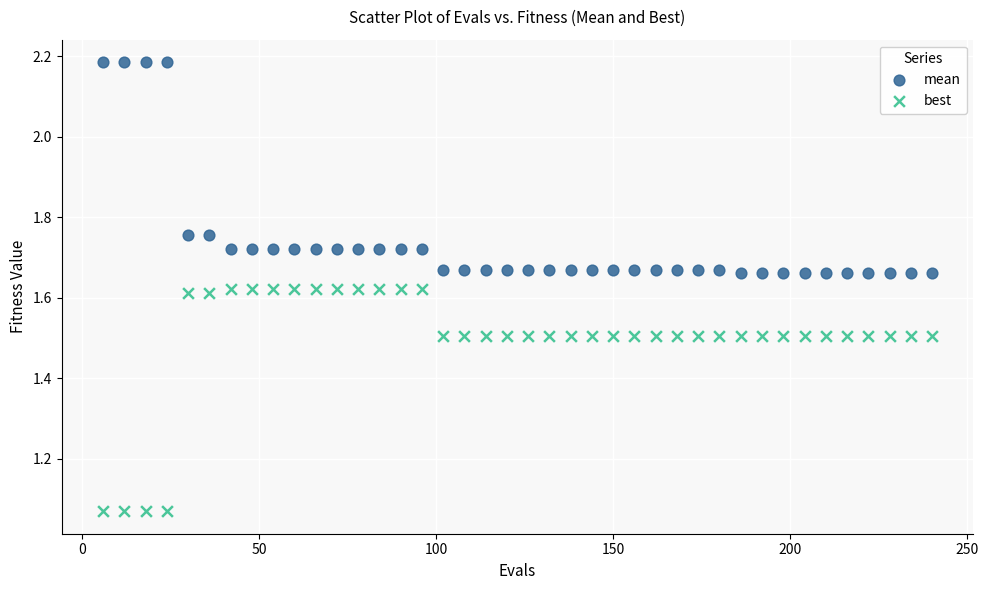

What are all the series names shown in the legend?

mean, best